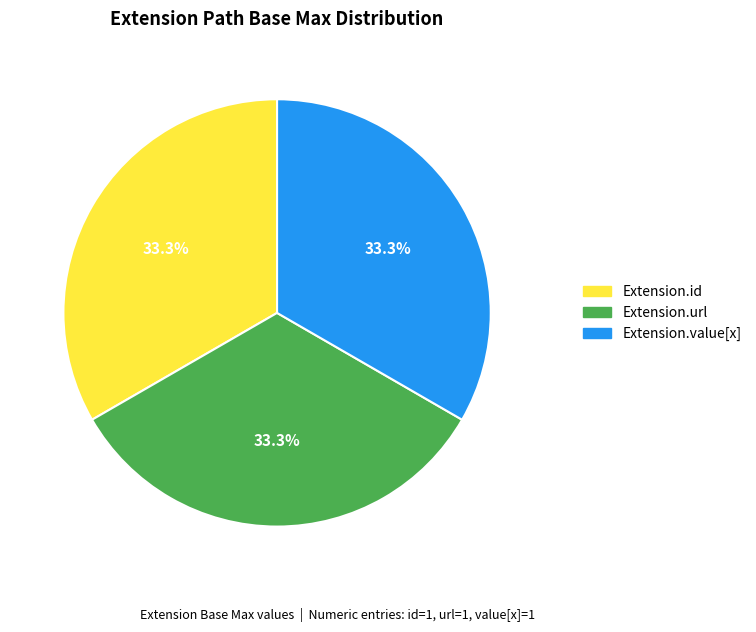

Is there a majority slice in this chart?

No